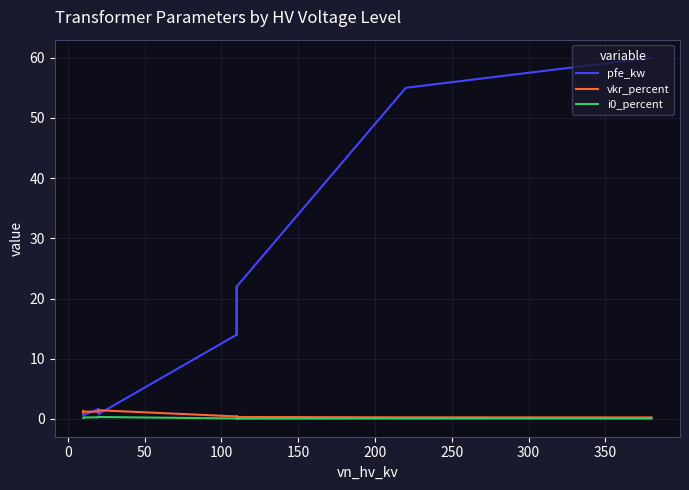

How many series are shown in this chart?

3